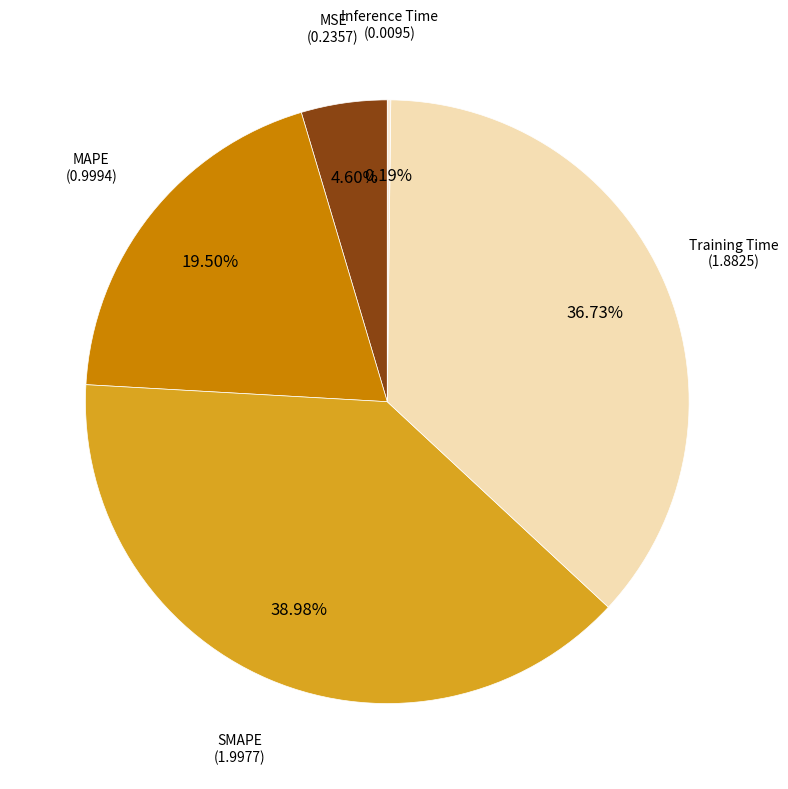

True or false: MAPE accounts for 26% of the total.

False